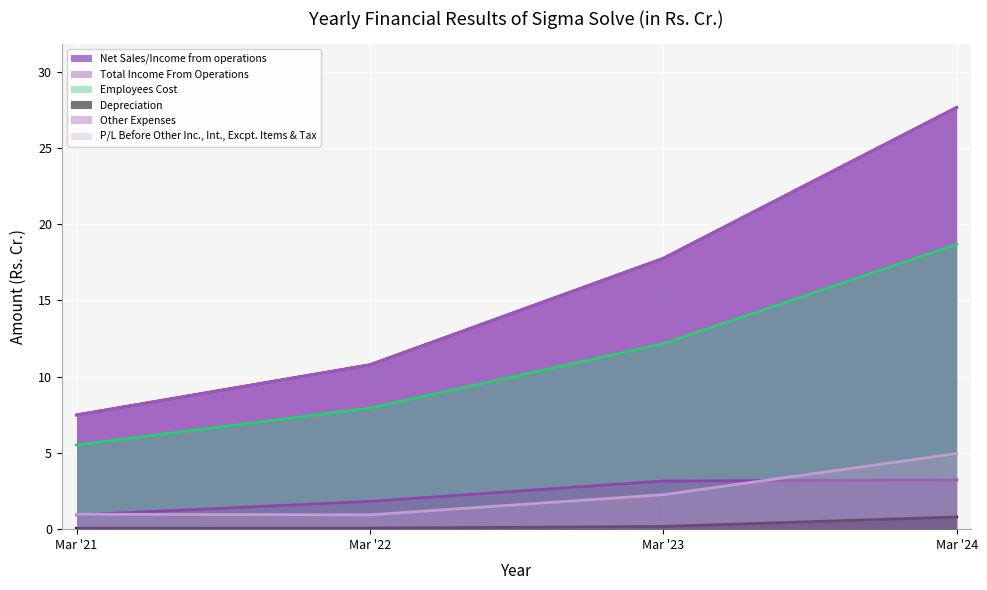

True or false: Other Expenses has more than 1 points higher than both neighbors.

False